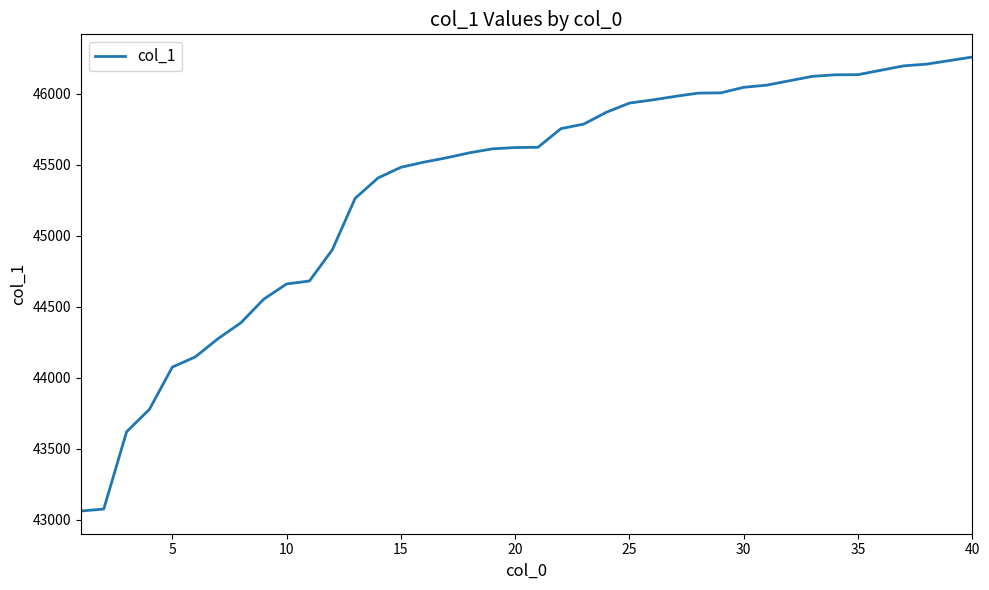

What is the difference between the maximum and minimum values?

3195